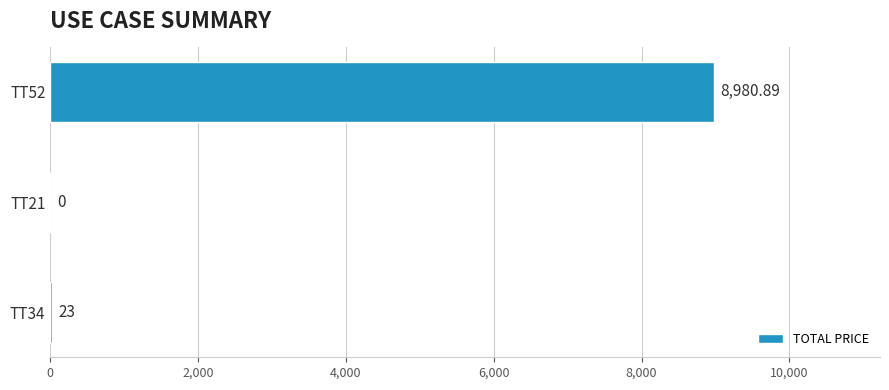

What is the change in value from TT21 to TT34?

+23.0